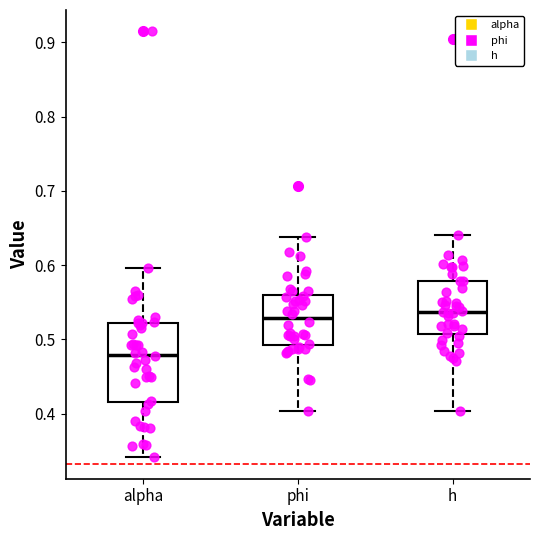

Comparing the boxes themselves (not the whiskers), which one is the tallest?

alpha